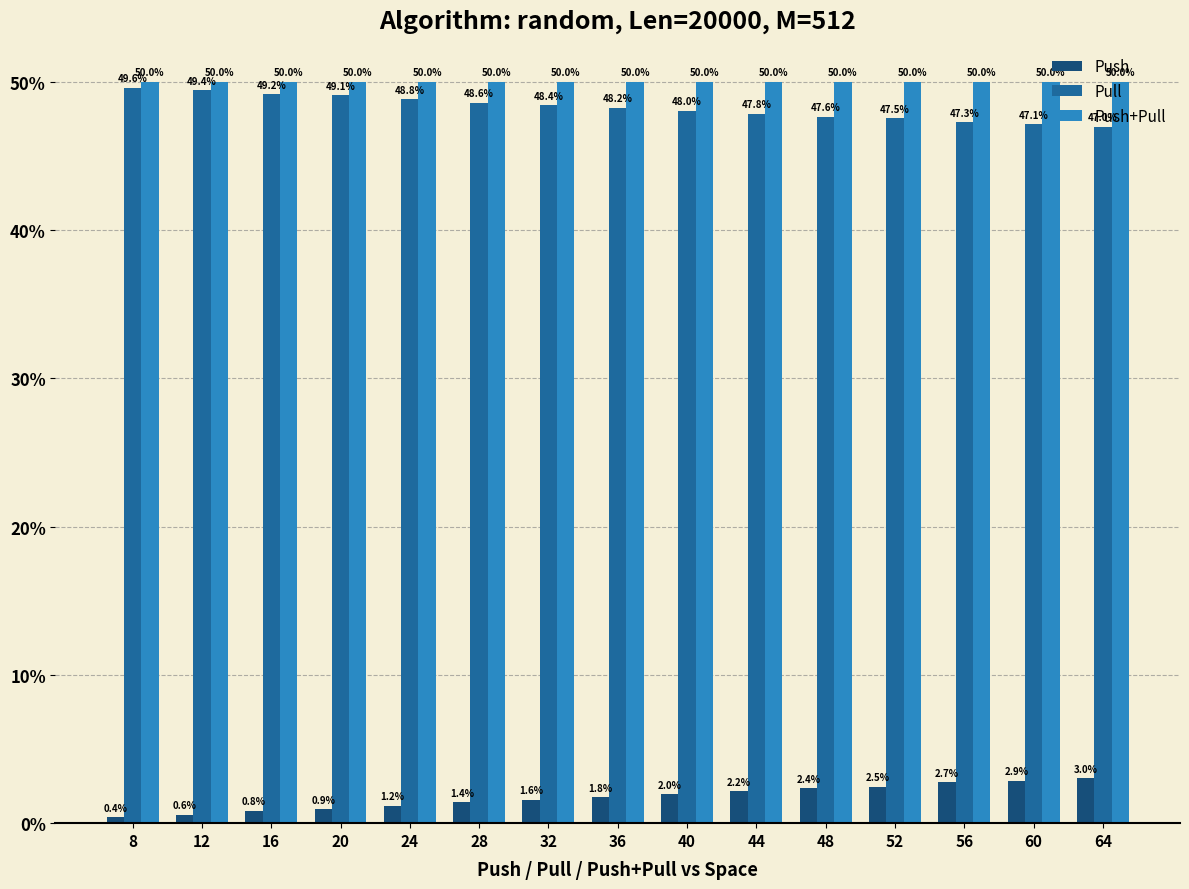

What is the difference between the highest and lowest values at 16?

49.2